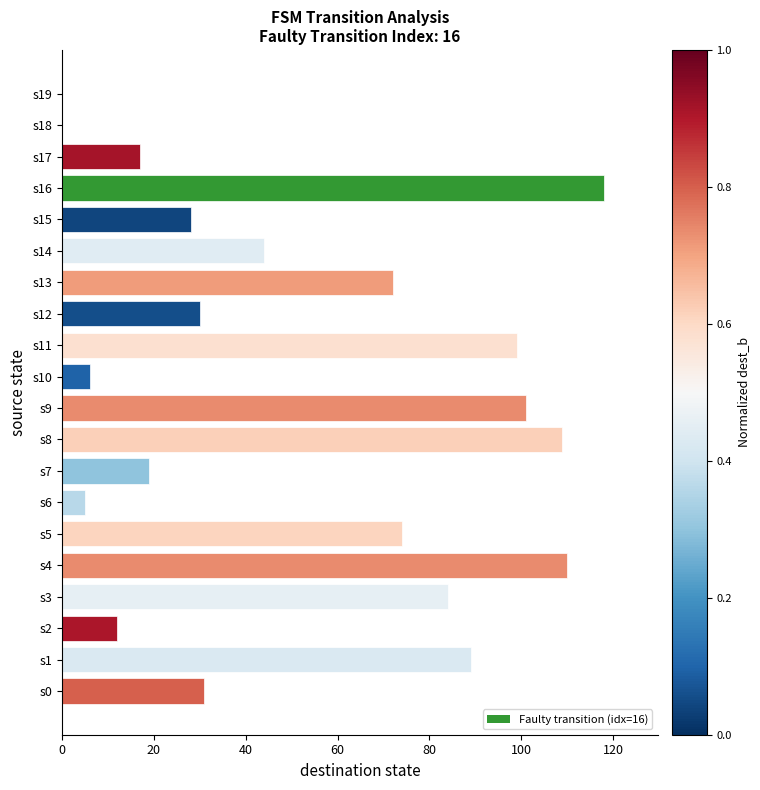

What is the maximum value shown in the chart?

118